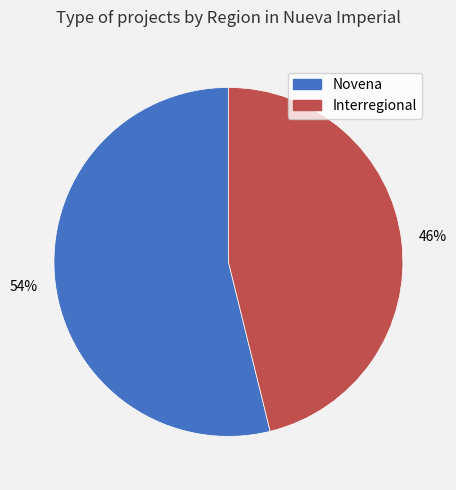

To the nearest percent, what portion does Novena represent?

54%